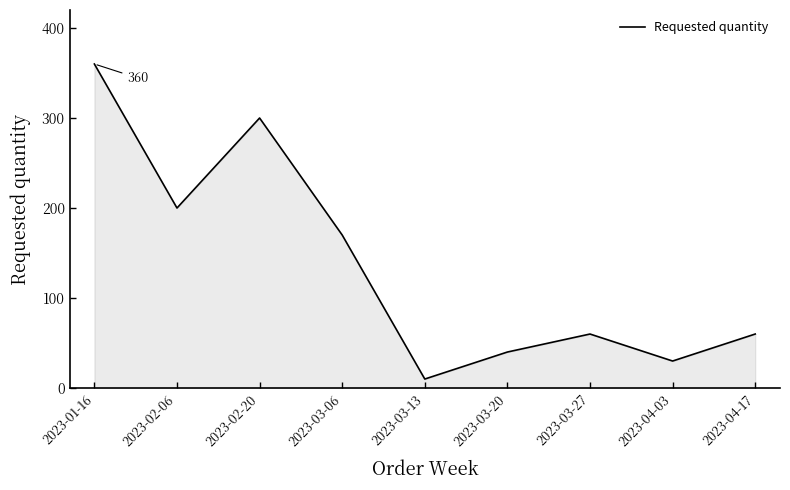

Reading left to right, list all the values displayed in this chart.

360	200	300	170	10	40	60	30	60